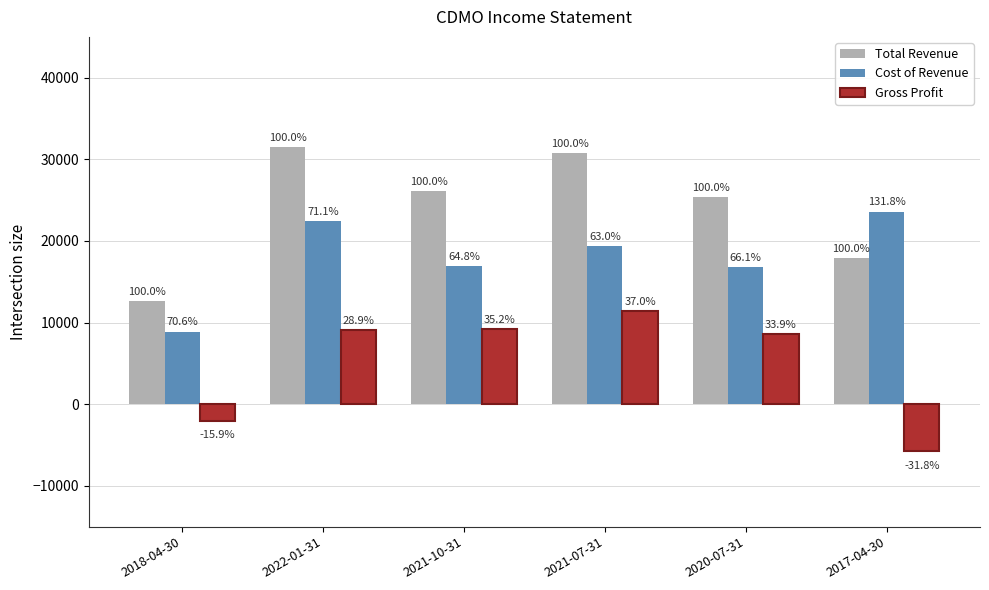

What is the value of the Gross Profit bar at the 5th from the left?

8600